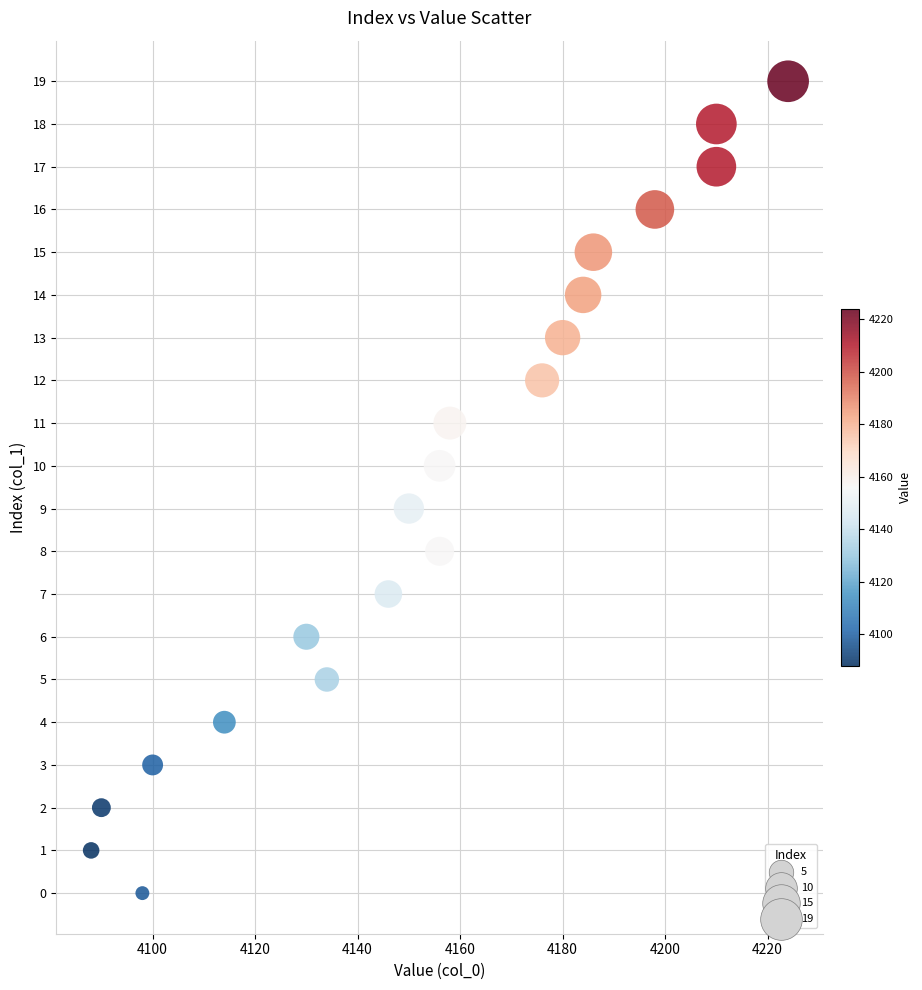

What is the range of Y values (max minus min)?

19